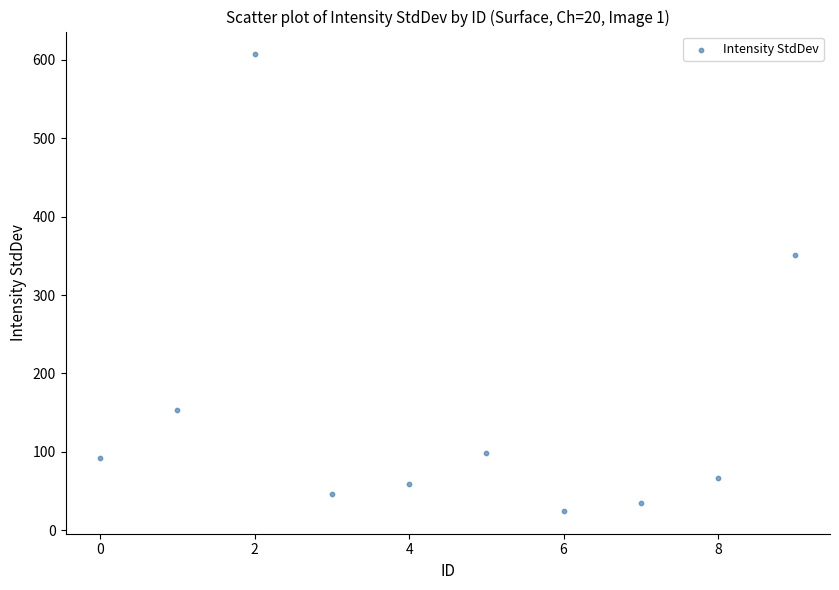

What Y value in the scatter plot is closest to 315?

351.6